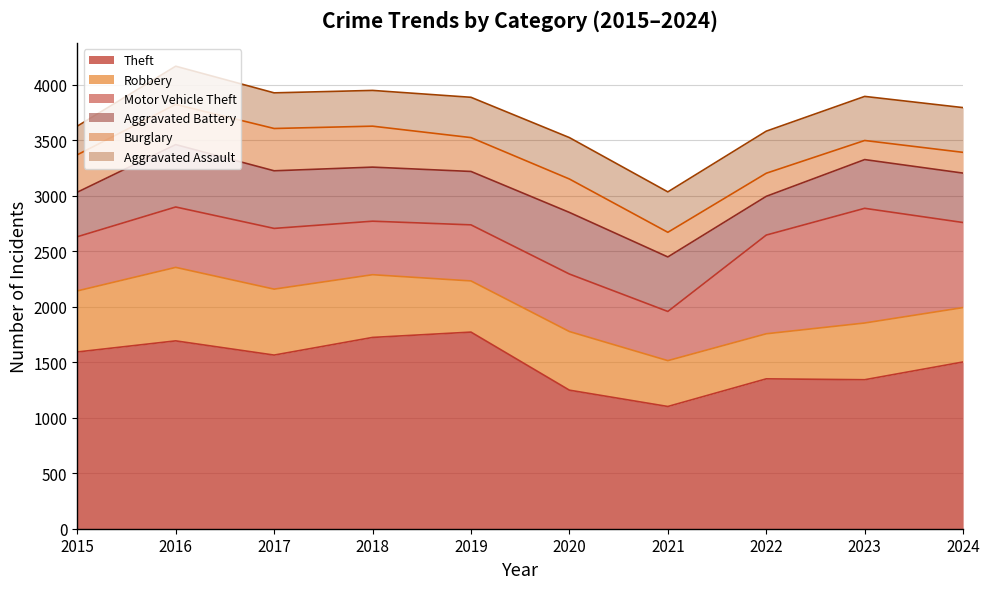

What is the difference between the maximum and minimum values in the Aggravated Battery series?

213